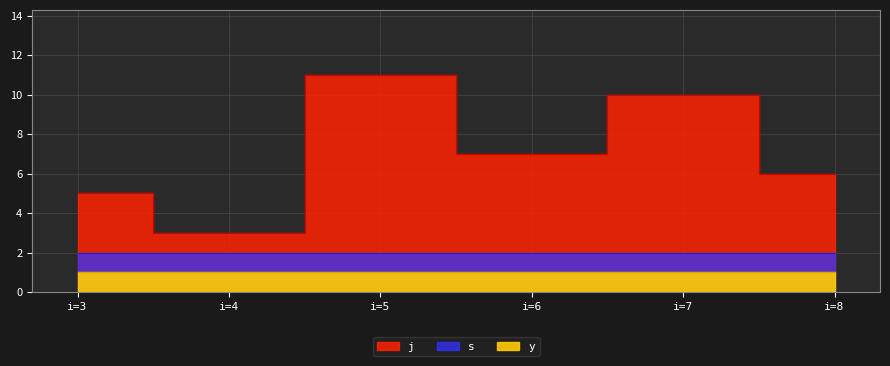

True or false: s and y cross at least once.

False